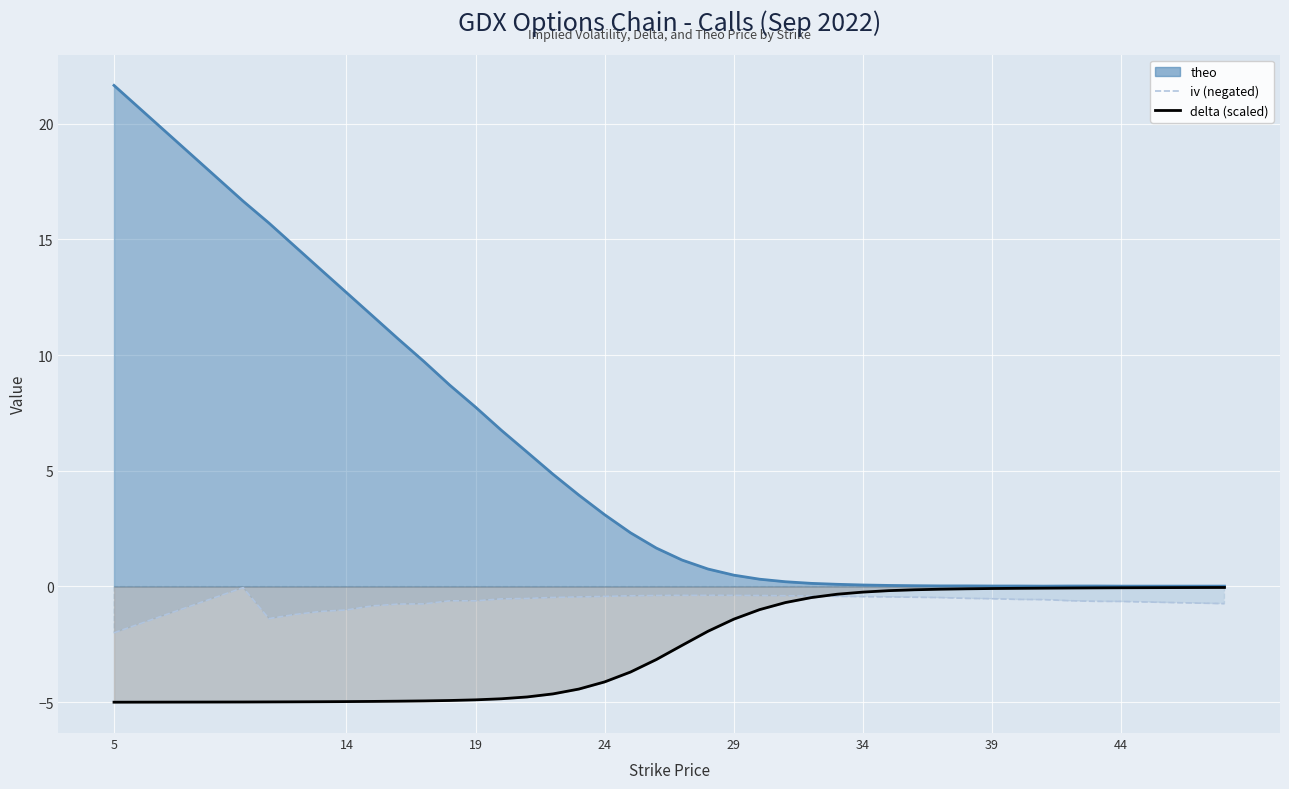

What are all the series names shown in the legend?

iv (negated), delta (scaled)